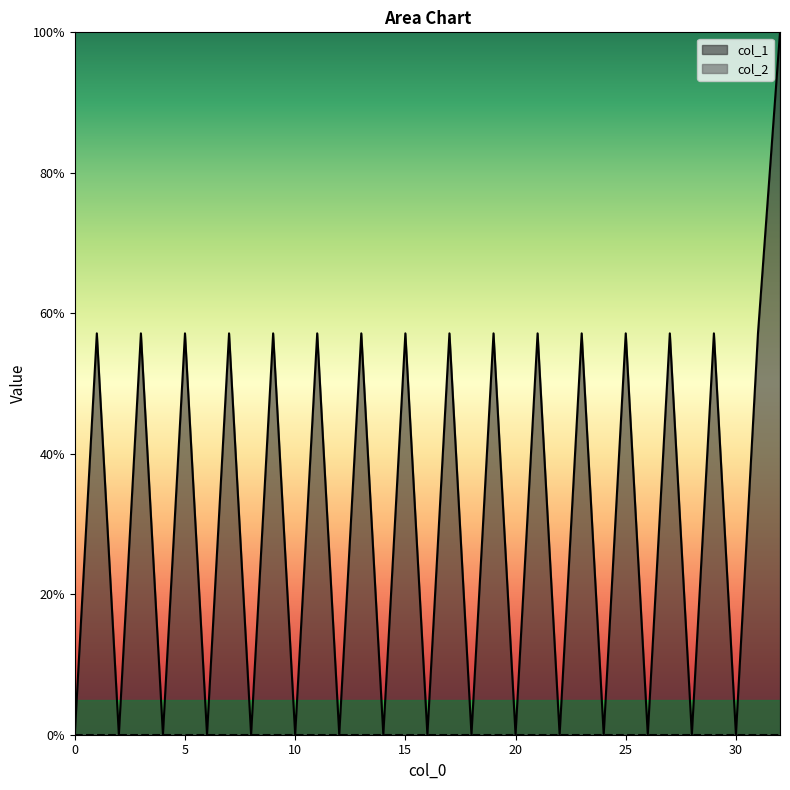

What is the total value across all series at 25?

57.1